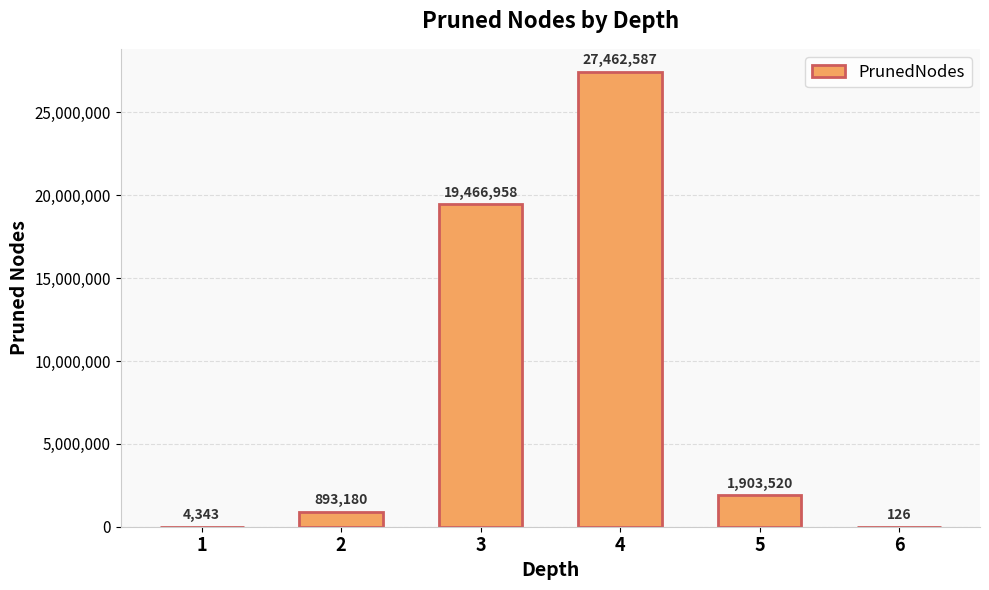

Are the bars horizontal?

No